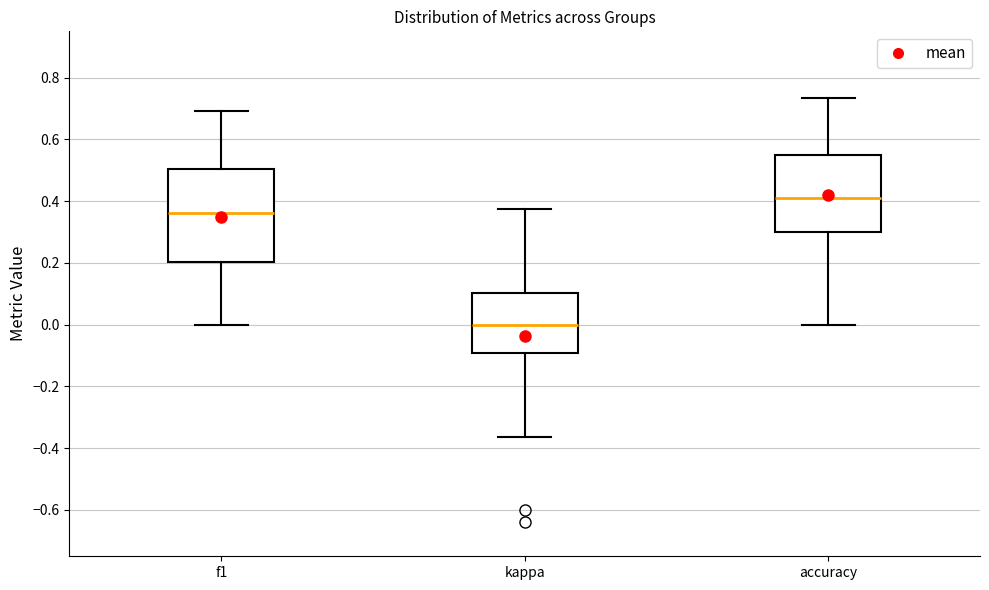

Where is the lower edge of the box for accuracy on the y-axis? The values are not printed on the chart, so give them approximately, as read against the axis.

0.30